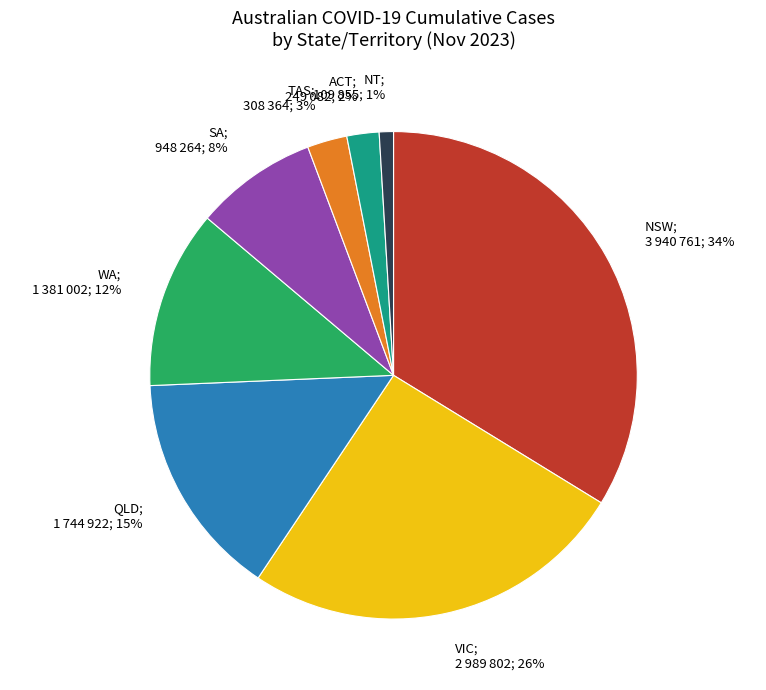

To the nearest percent, what is the difference between the largest and smallest slice percentages?

33%